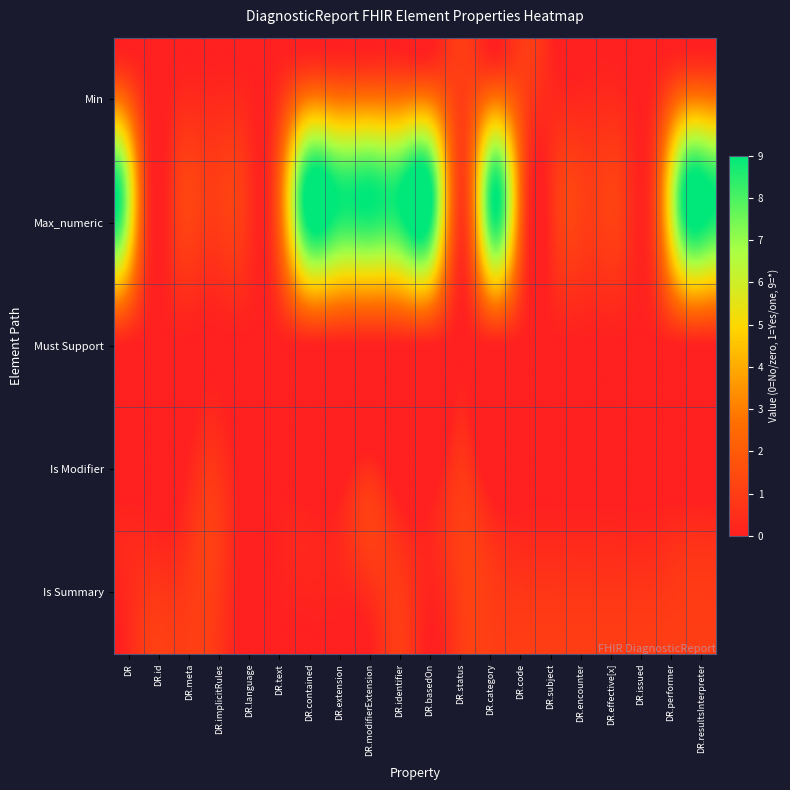

What is the difference between the Max_numeric values at 17 and 12?

8